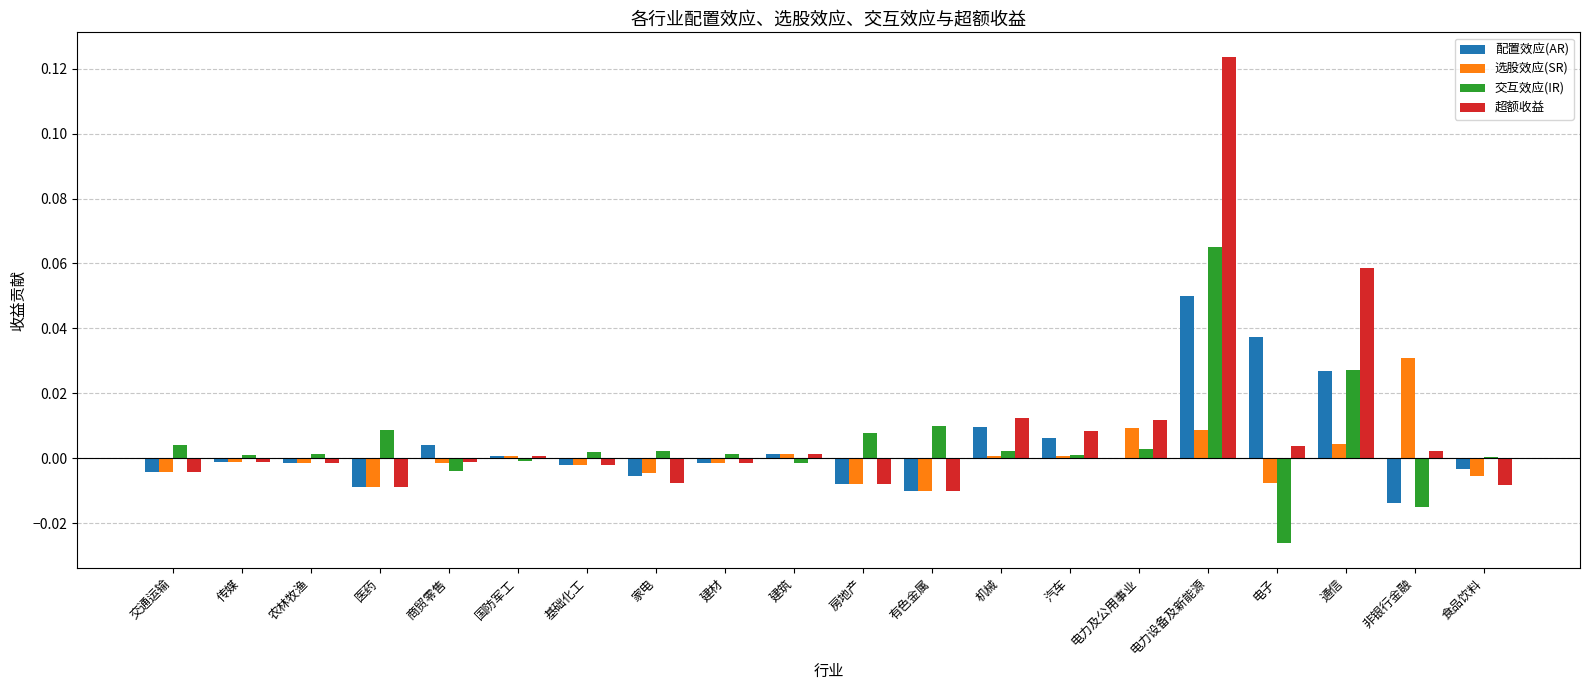

Is the value of 交互效应(IR) at 建材 greater than the value of 超额收益 at 房地产?

Yes